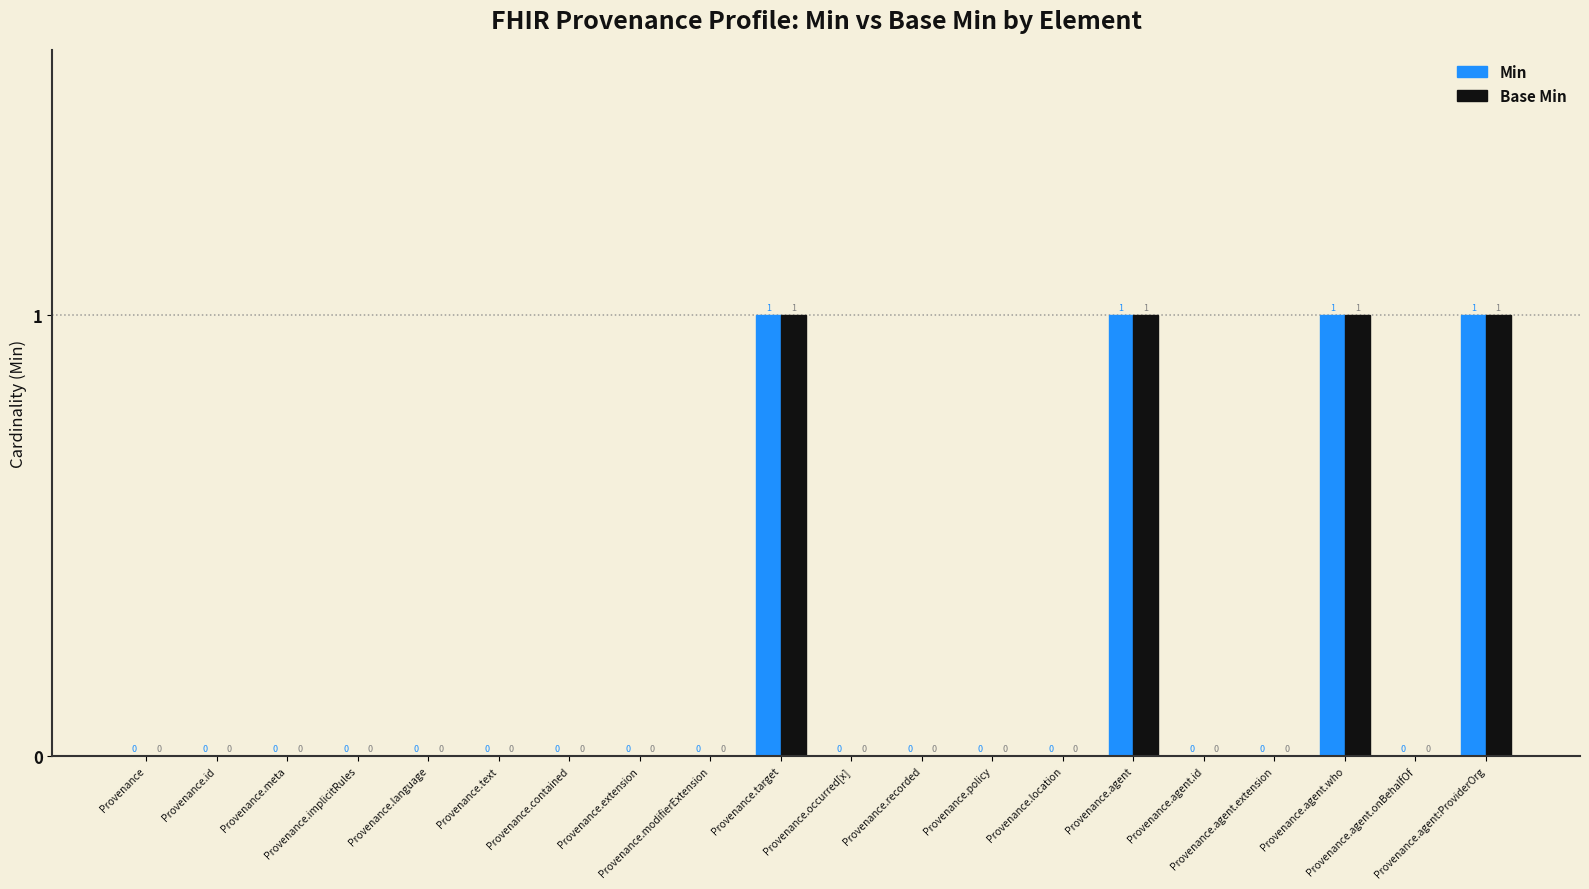

Is it true that Min equals 0 at Provenance.occurred[x]?

True